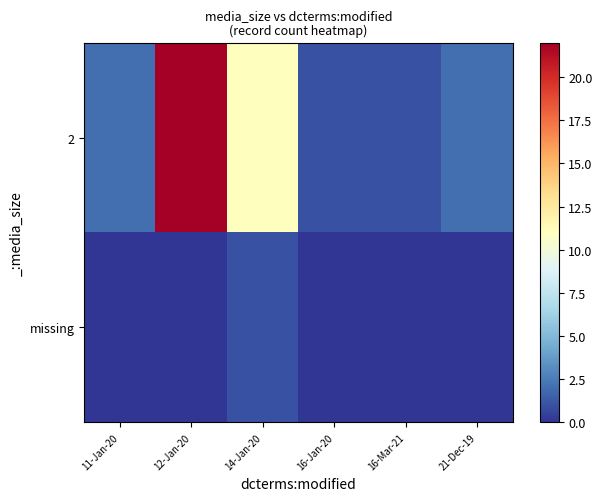

Rank the series by their average value, from highest to lowest.

2, missing